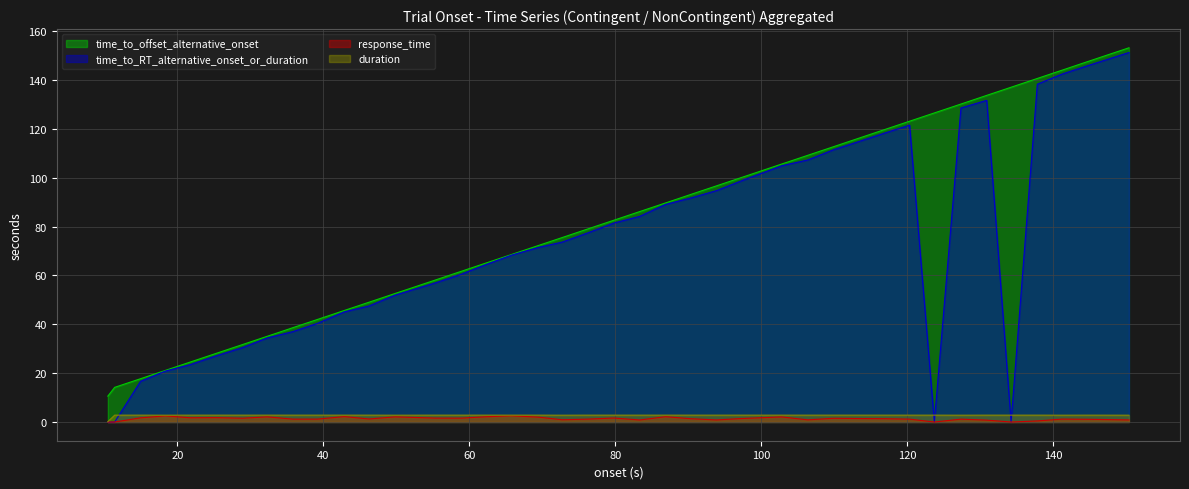

What is the highest value of the time_to_RT_alternative_onset_or_duration series?

151.2